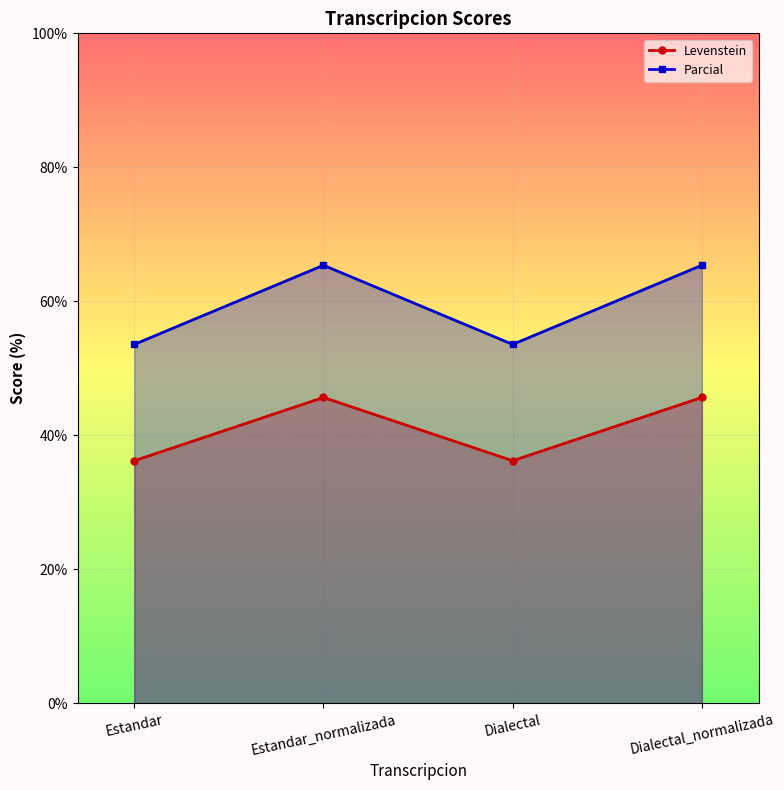

True or false: Levenstein and Parcial intersect in this chart.

False